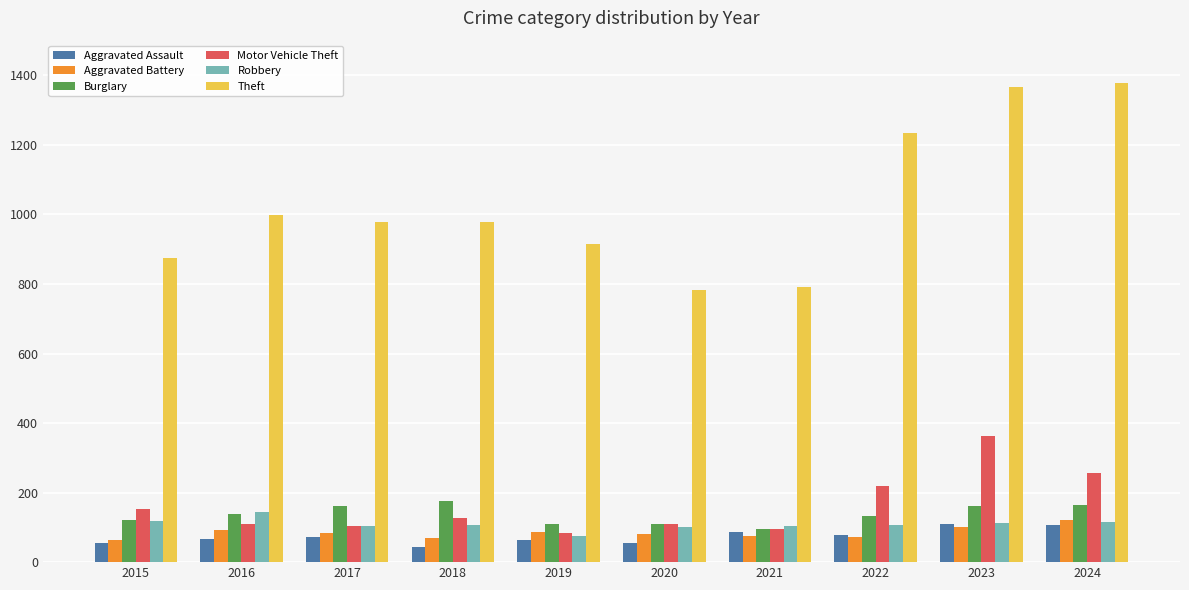

What is the spread (max minus min) of values at 2019?

849